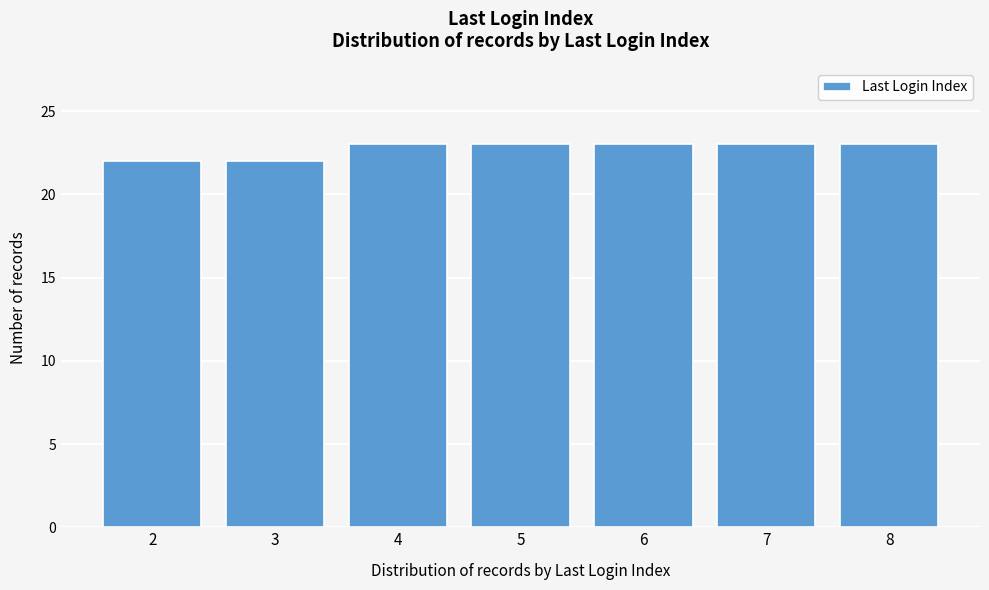

Reading left to right, list all the values displayed in this chart.

2=22	3=22	4=23	5=23	6=23	7=23	8=23